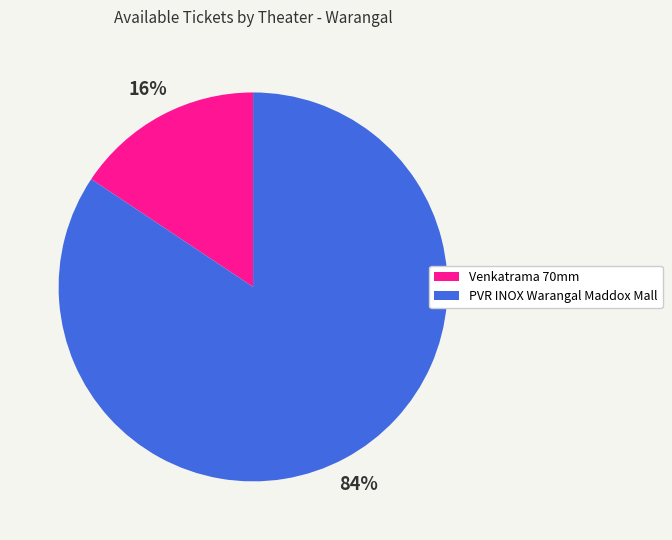

True or false: Venkatrama 70mm accounts for 16% of the total.

True